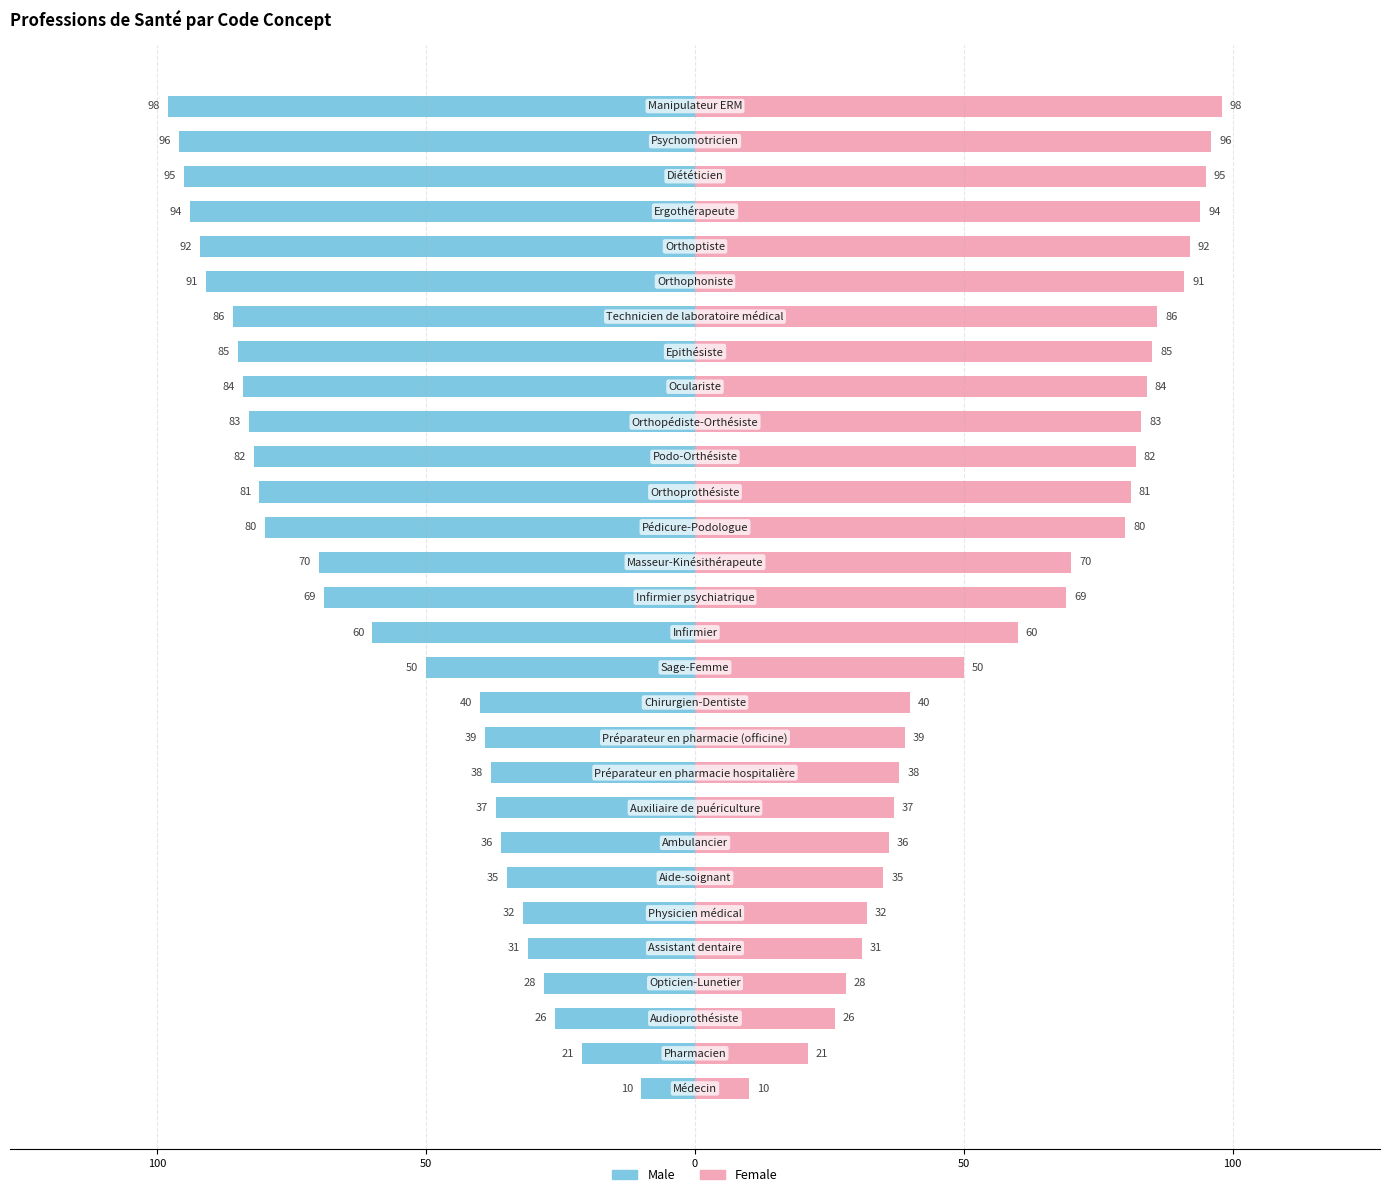

List the series in order of their overall mean, lowest first.

Male, Female